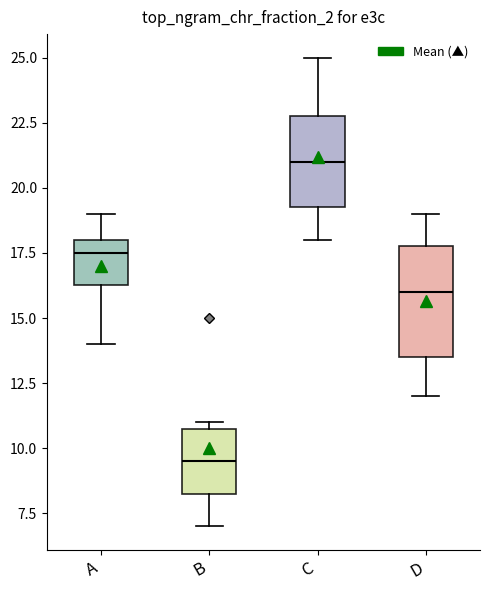

Reading left to right, read every box against the y-axis: the position of its median line, the range the box covers, and the ends of its whiskers. The values are not printed on the chart, so give them approximately, as read against the axis.

A: median 17.5, box 16.5 to 18.0, whiskers 14.0 to 19.0
B: median 9.5, box 8.5 to 11.0, whiskers 7.0 to 11.0 (just above the box's upper edge)
C: median 21.0, box 19.5 to 23.0, whiskers 18.0 to 25.0
D: median 16.0, box 13.5 to 18.0, whiskers 12.0 to 19.0